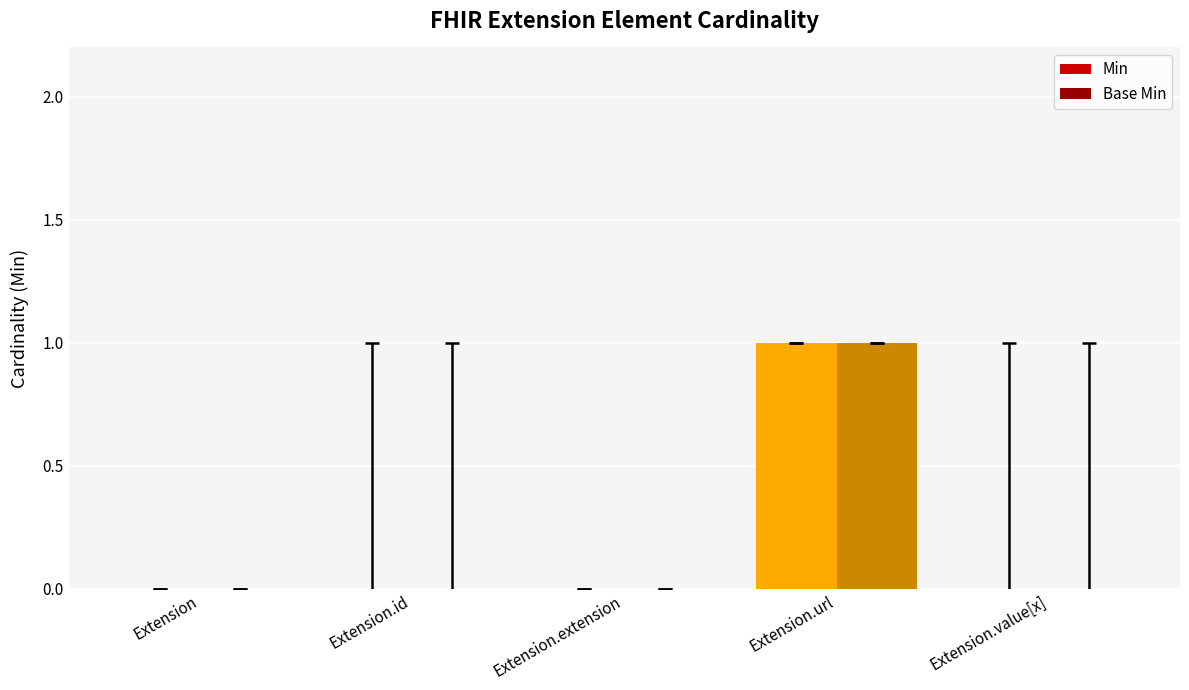

Which label corresponds to the largest value in the chart?

Extension.url